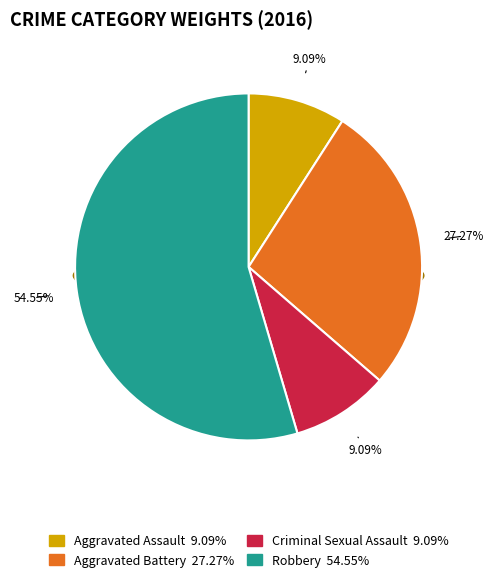

Which category has the biggest portion of the pie?

Robbery